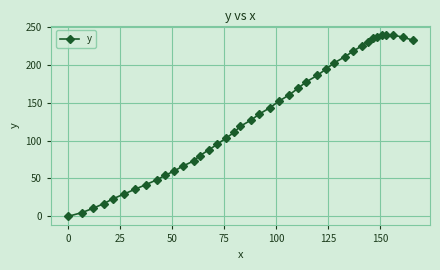

What is the difference between the maximum and minimum values?

239.6